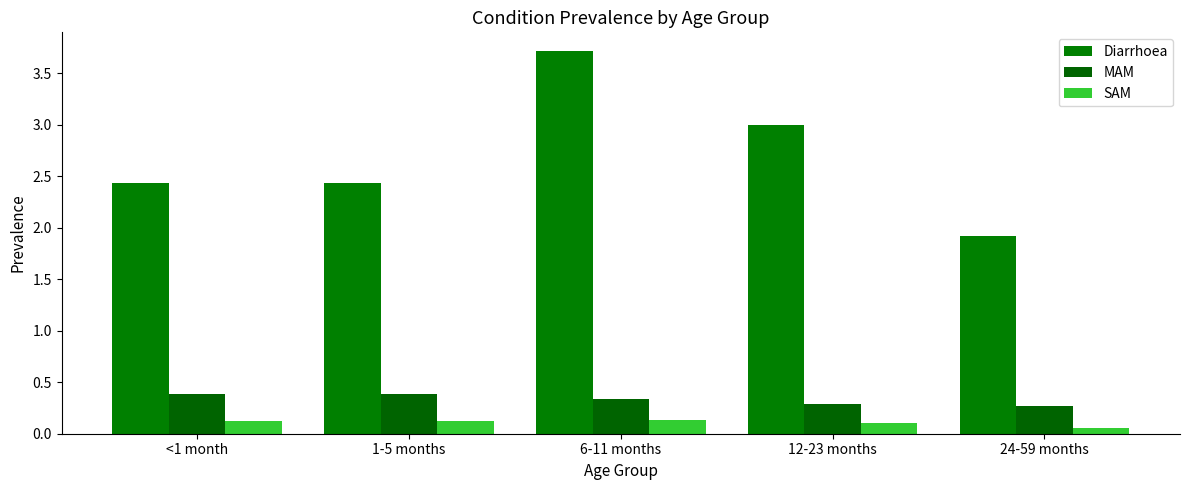

What is the sum of the SAM values at 1-5 months and 12-23 months?

0.2